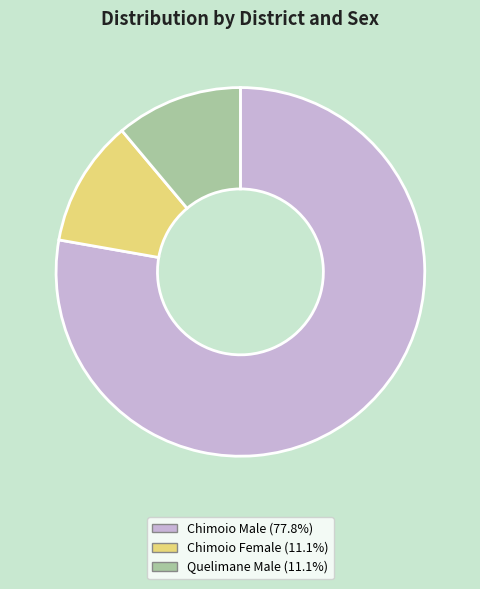

Is there a majority slice in this chart?

Yes